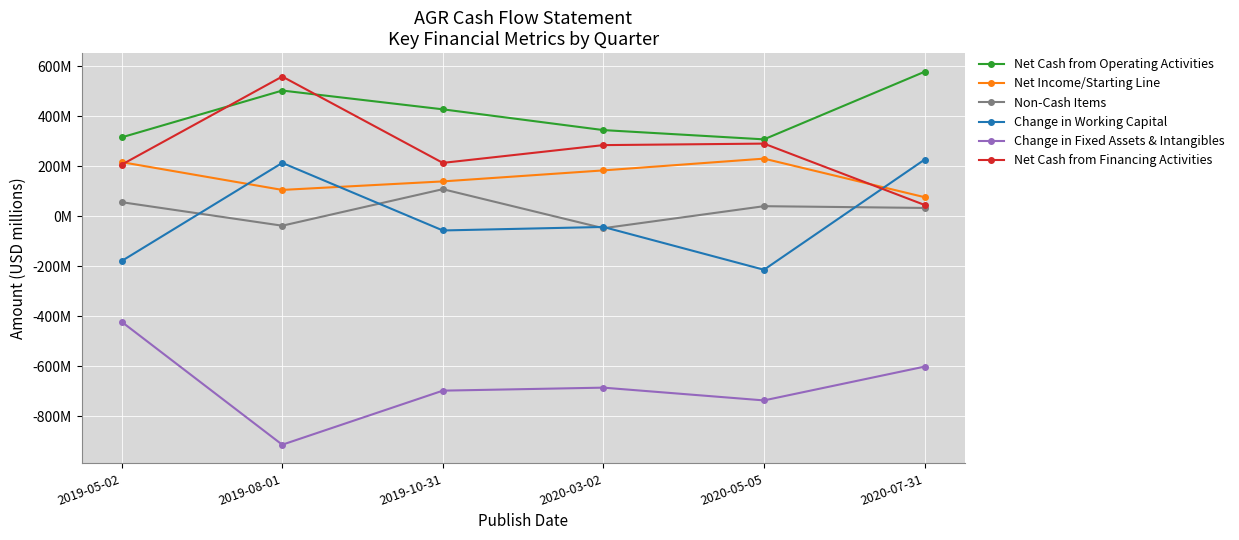

The Net Income/Starting Line series shows 122 at 2020-03-02. True or false?

False